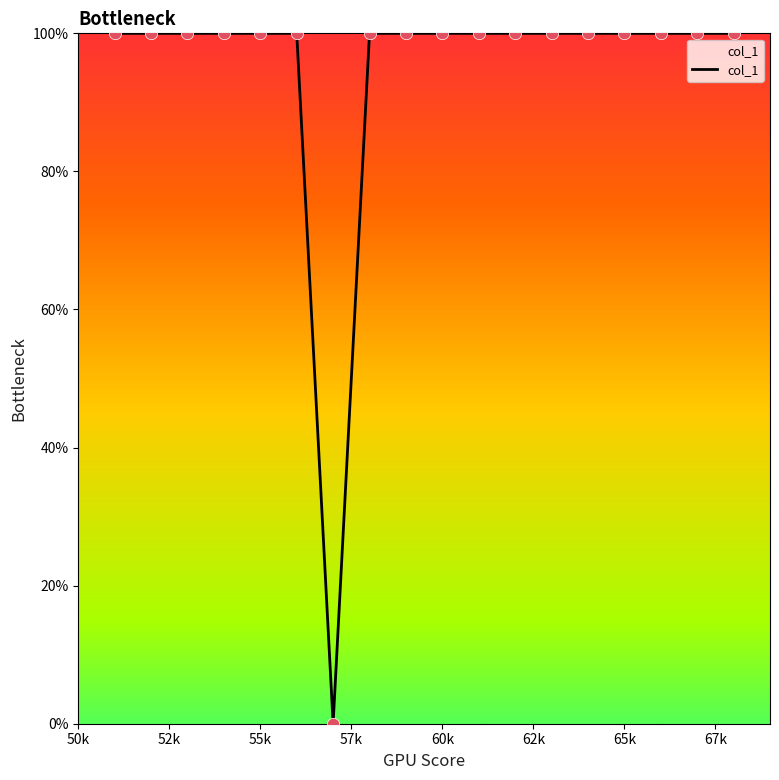

What is the difference between the maximum and minimum values?

100